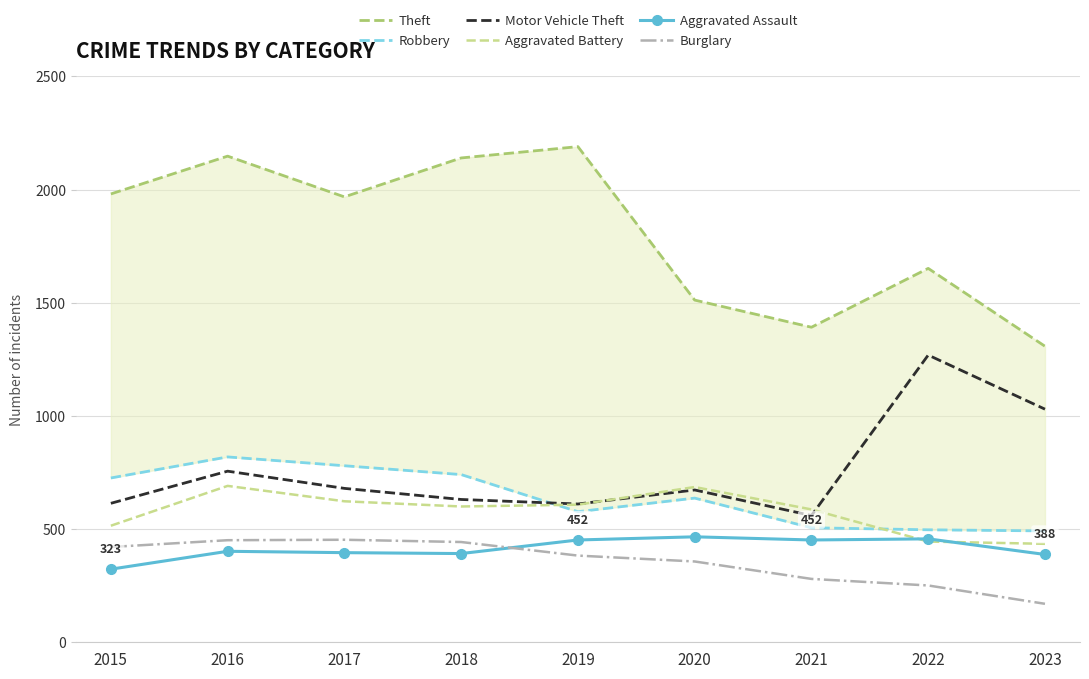

At which label does Motor Vehicle Theft reach its minimum?

2021